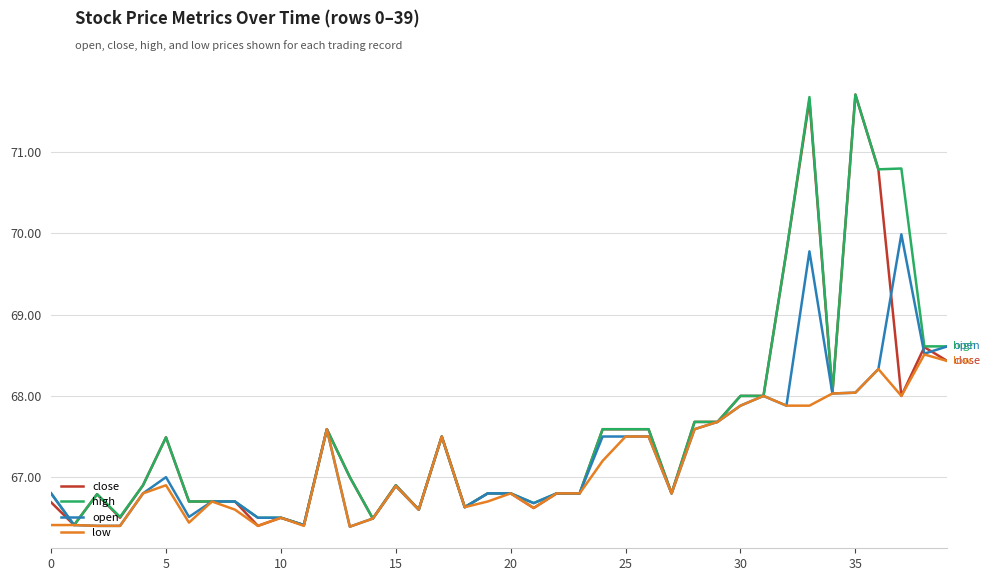

What is the maximum value for low?

68.5